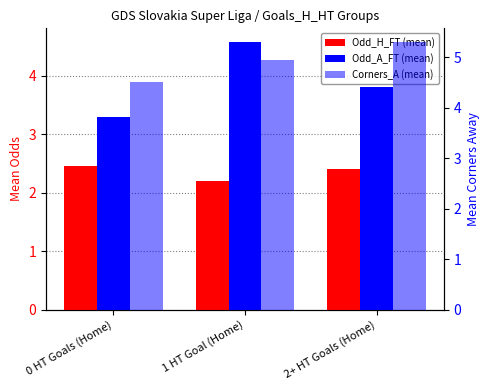

What is the difference between the highest and lowest values at 2+ HT Goals (Home)?

2.9